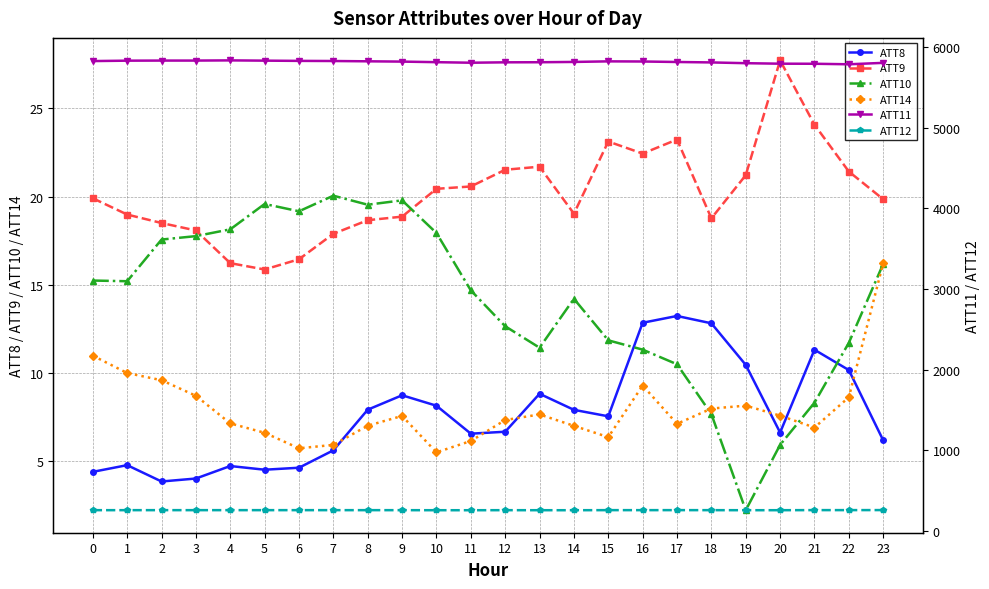

At which category does ATT12 reach its first local valley?

3